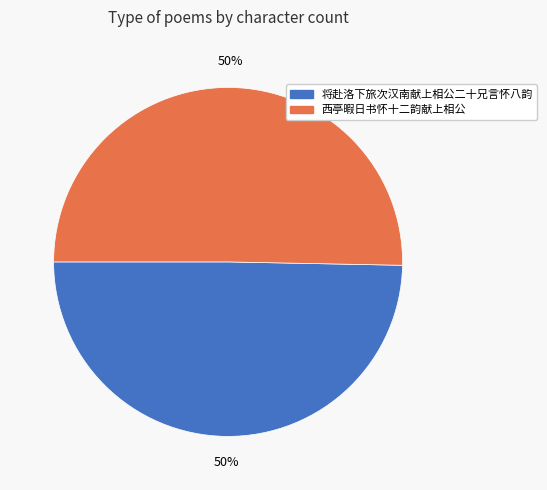

Count the number of slices in the pie.

2